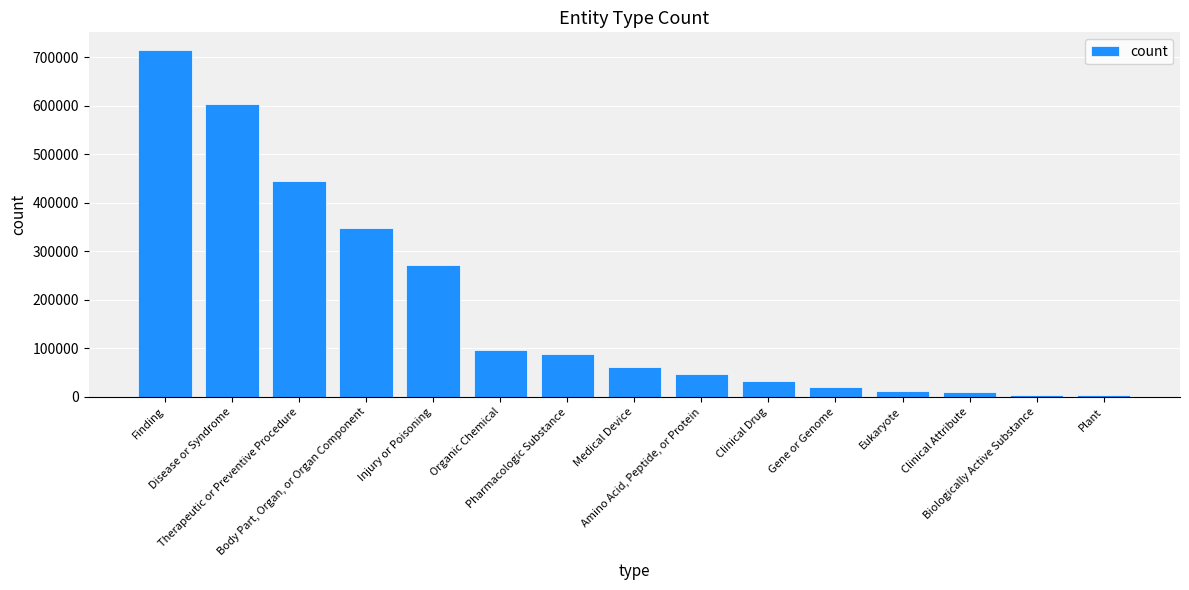

What is the difference between the second highest and minimum values?

600771